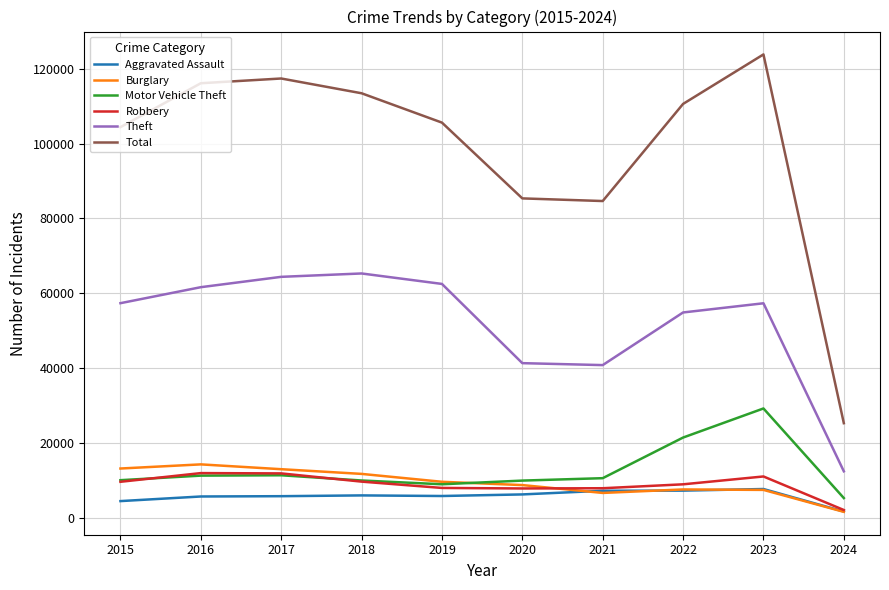

What is the sum of the Motor Vehicle Theft values at 2017 and 2018?

21364